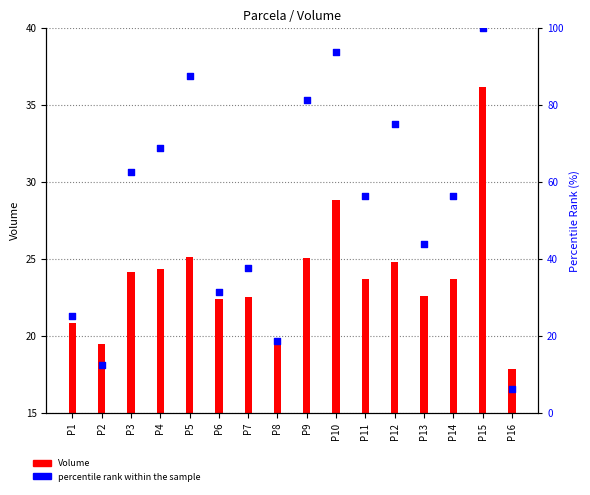

What is the change in value from P2 to P13?

+31.2